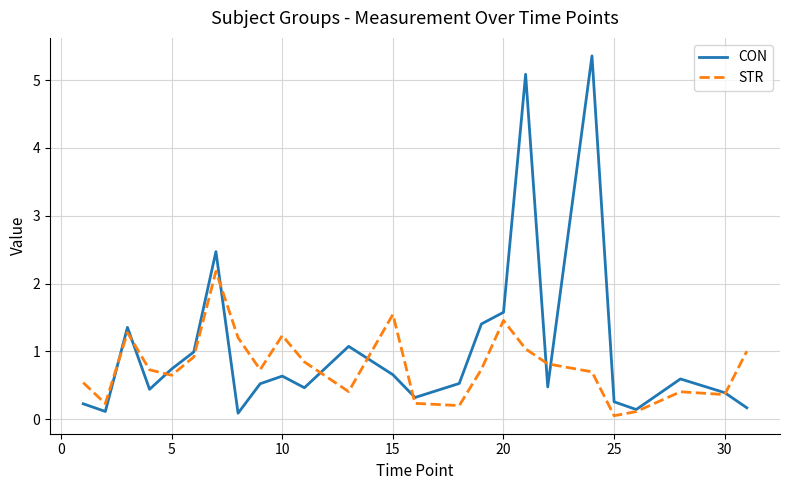

Rank the series by their average value, from lowest to highest.

STR, CON